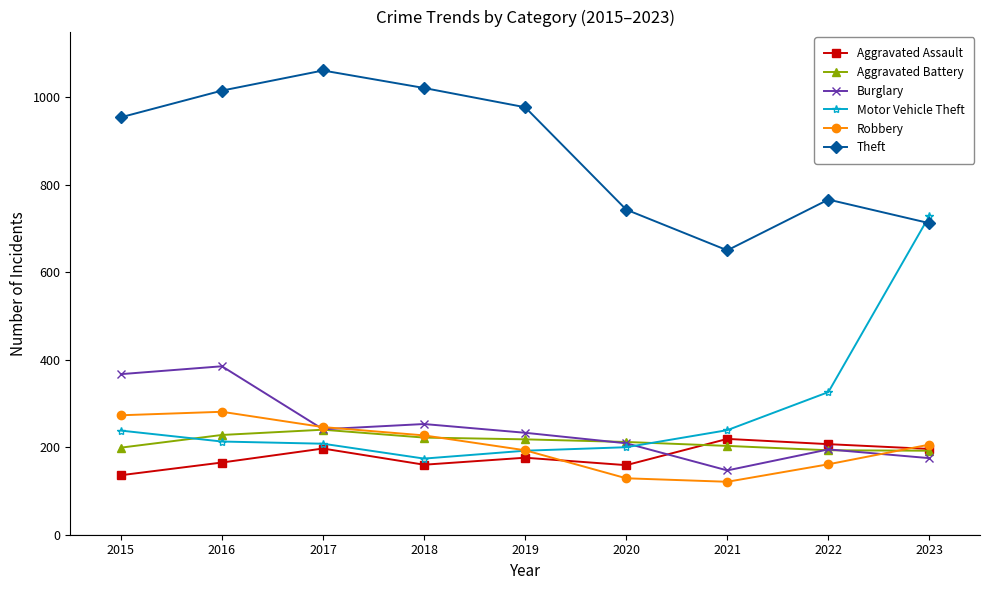

What is the average value of the Aggravated Assault series?

179